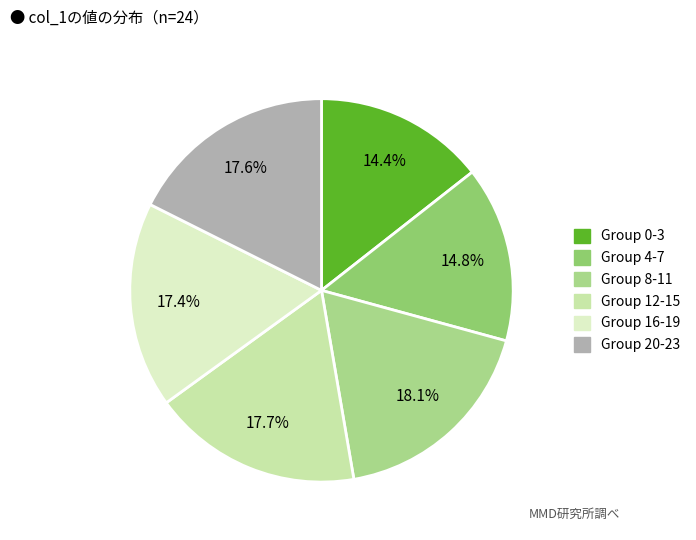

How many segments does this pie chart have?

6